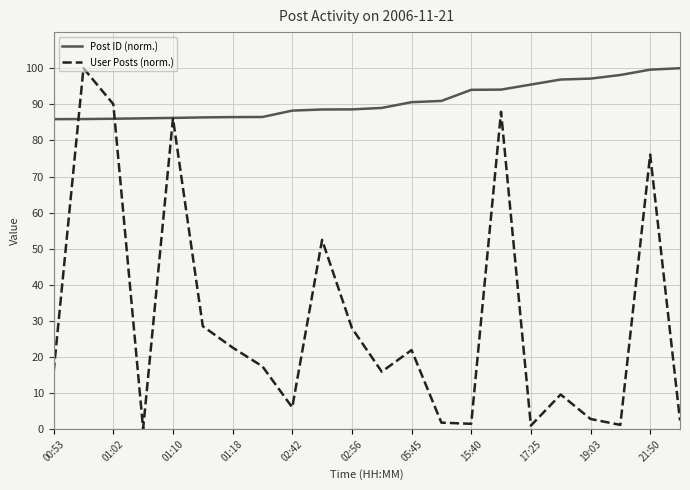

Which series has the widest spread of values?

User Posts (norm.)